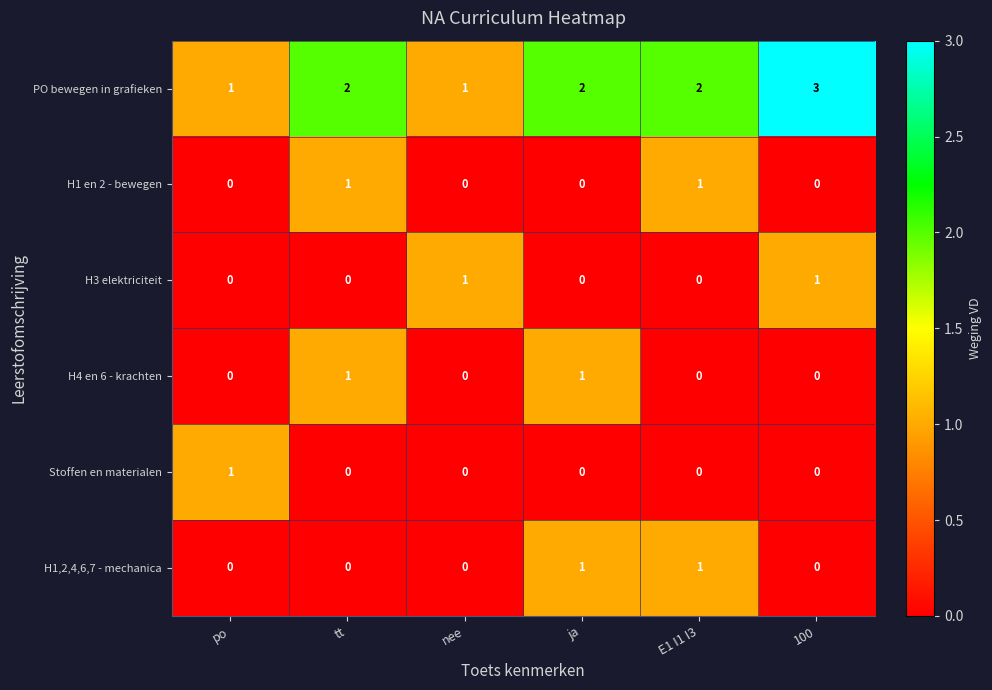

Which series has the largest total across all categories?

PO bewegen in grafieken